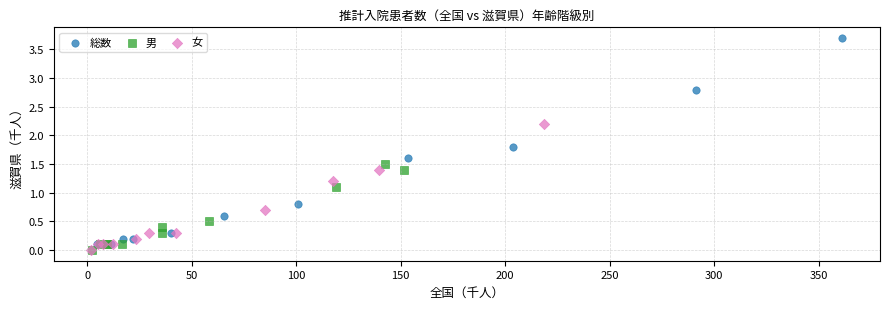

Which series has the widest spread of Y values?

総数